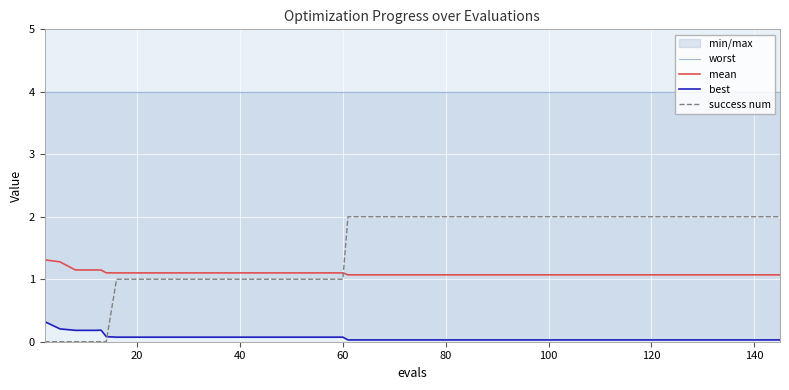

Which series has the largest total across all categories?

worst